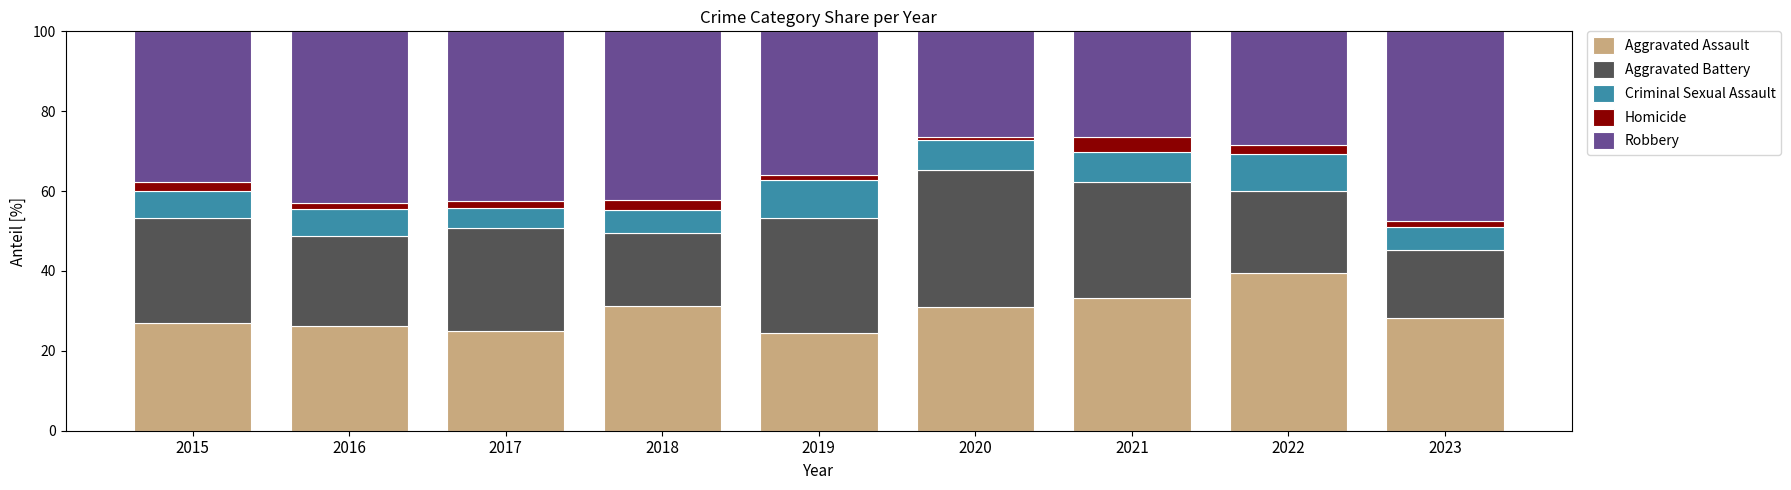

What is the total value across all series at 2019?

100.0